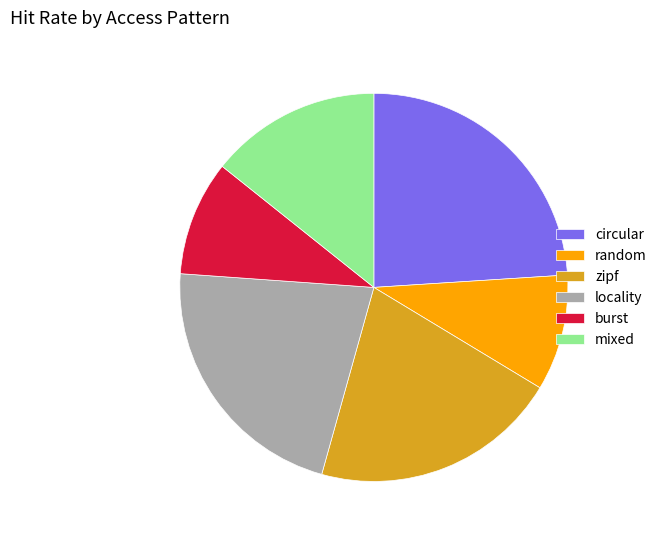

Does random represent more than half of the total?

No